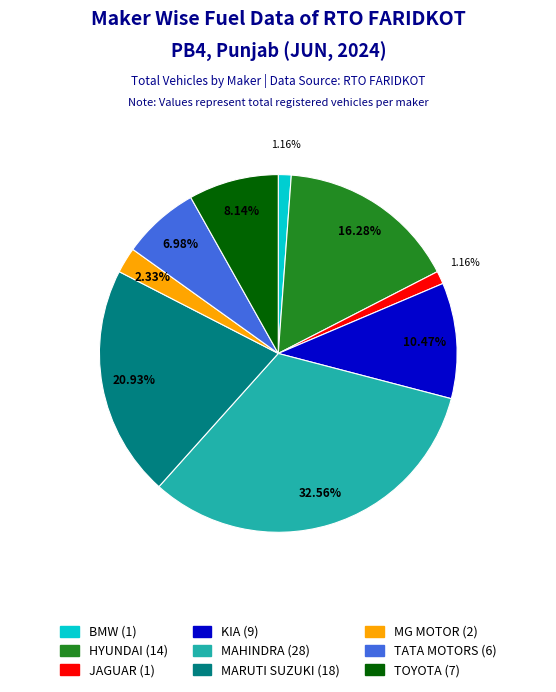

How many slices are in this pie chart?

9